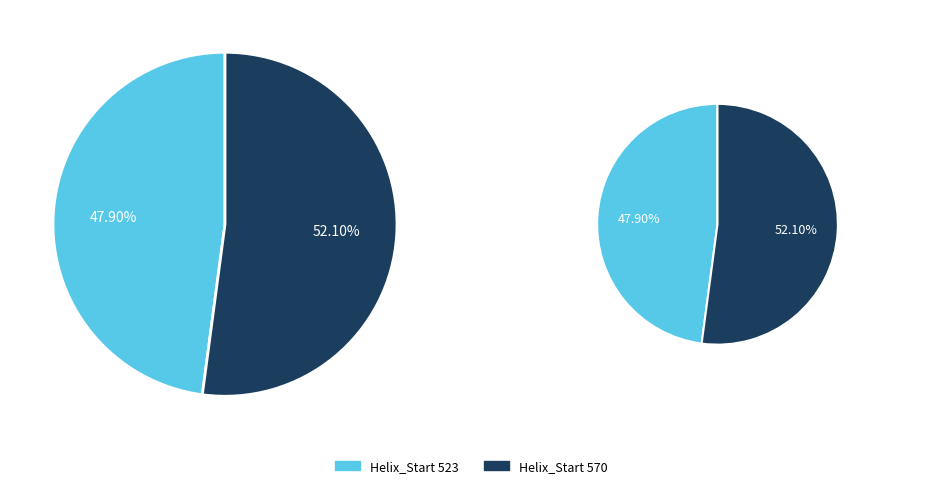

To the nearest percent, what is the difference between the 523 and 570 slice percentages?

4%